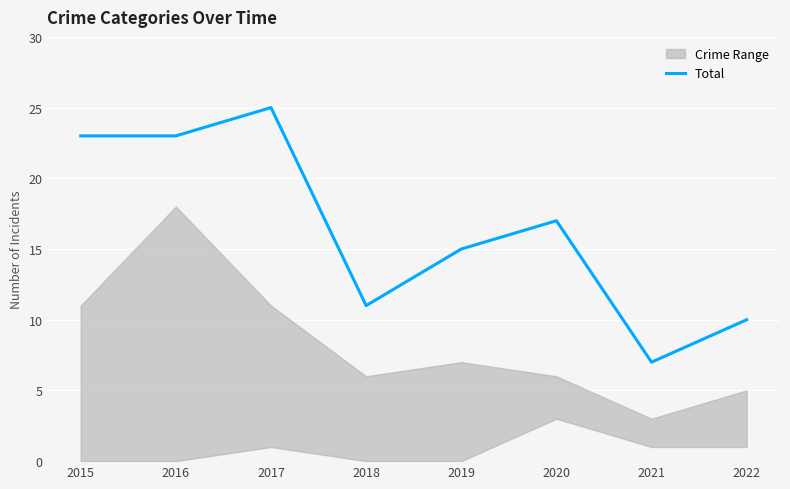

Which category has the highest value across all series?

2017